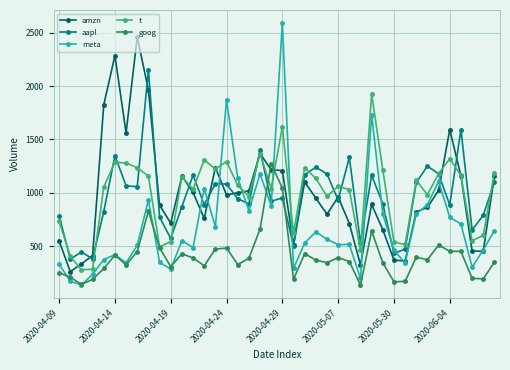

List the series in order of their peak value, highest first.

meta, amzn, aapl, t, goog